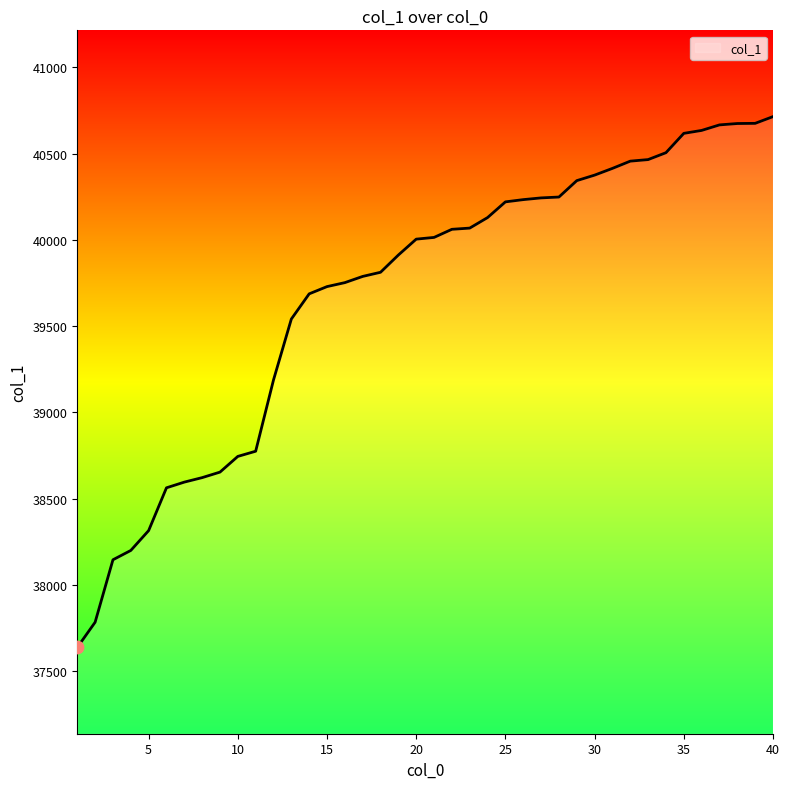

What is the difference between the maximum and minimum values?

3076